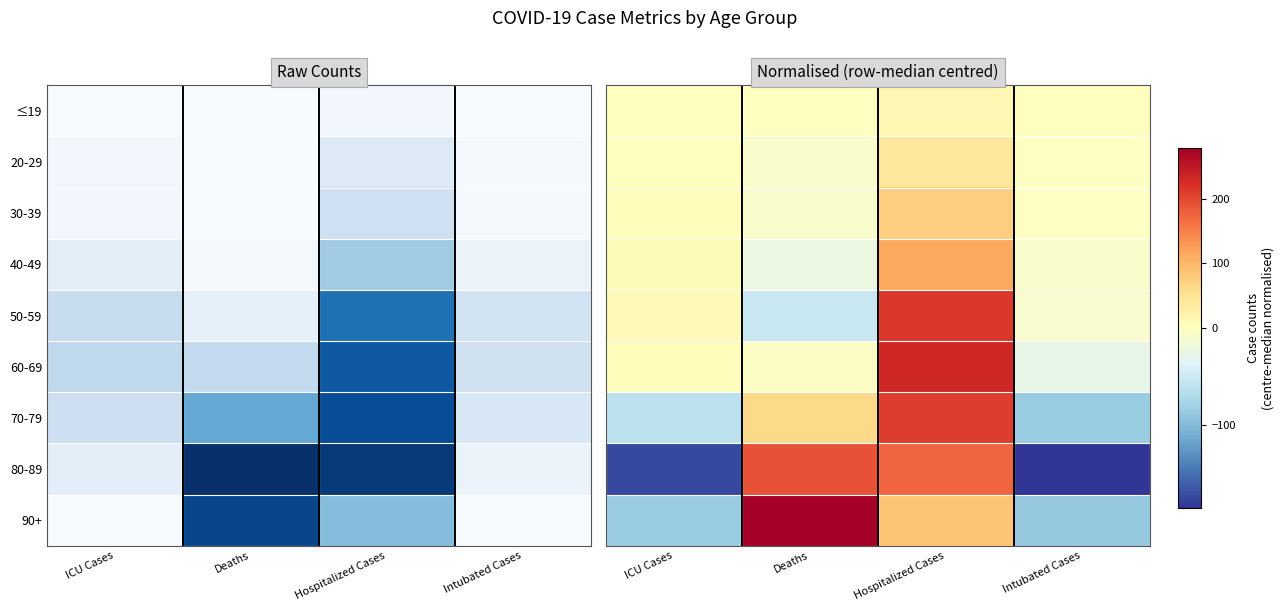

What is the minimum value shown in the chart?

-185.0